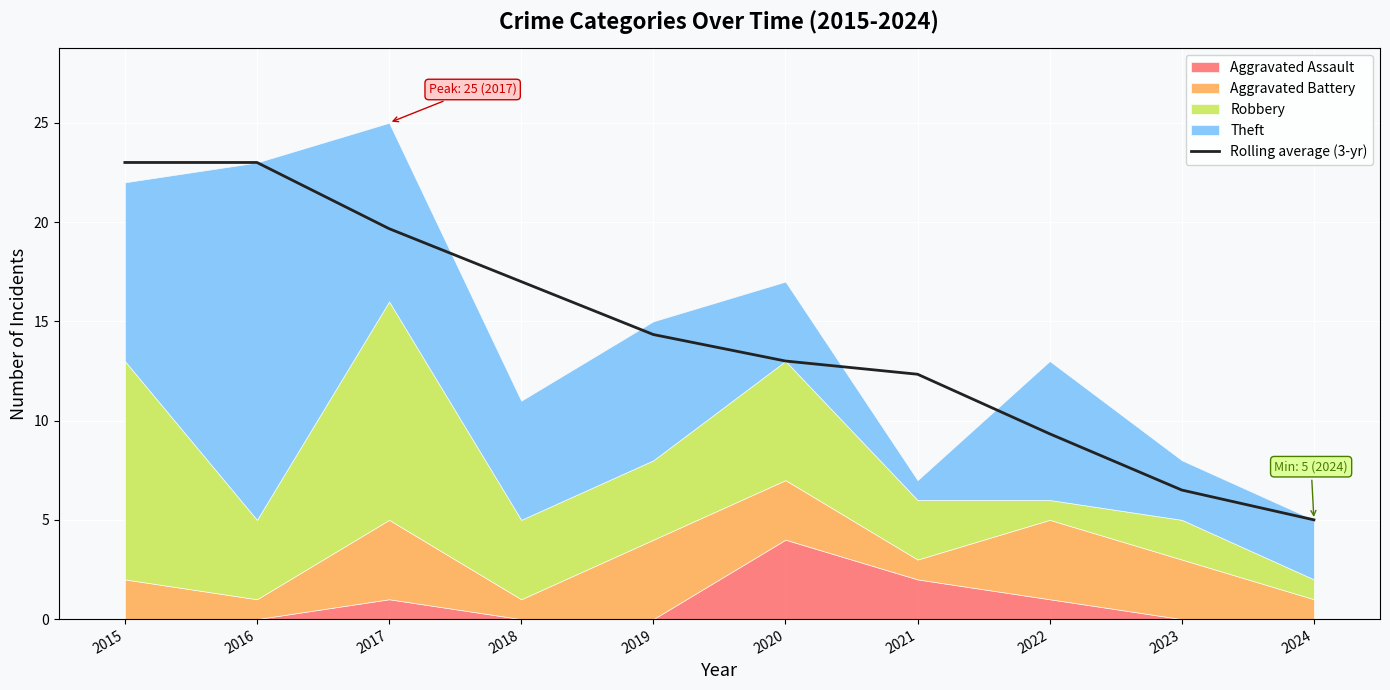

What is the sum of the values at 2015 and 2020?

36.0